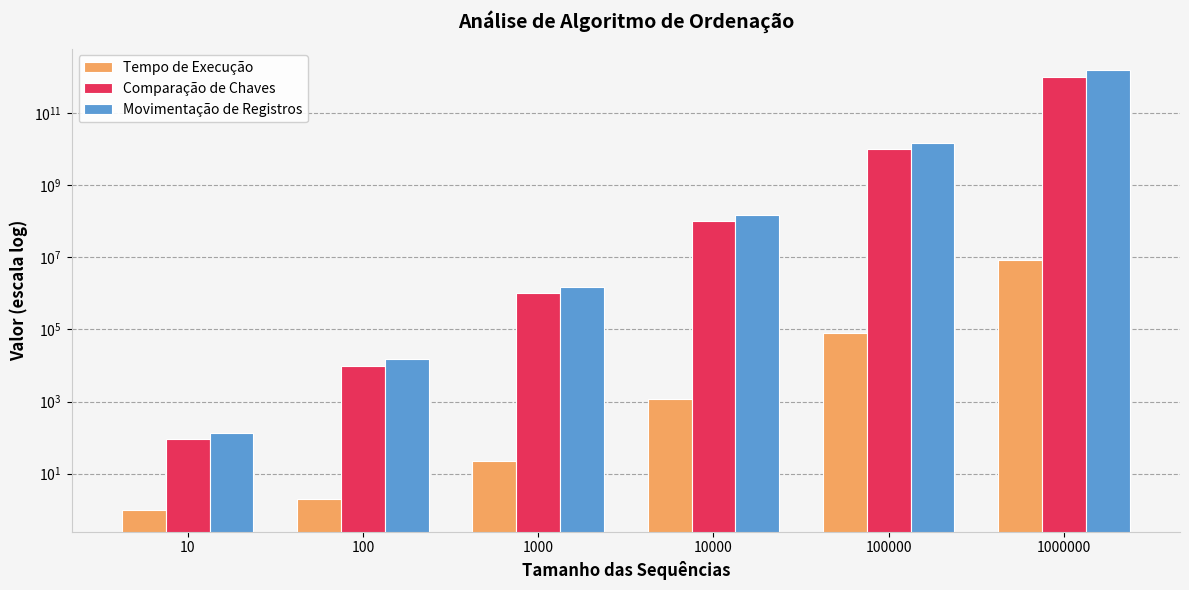

Which has a higher value, 10000 or 100?

10000